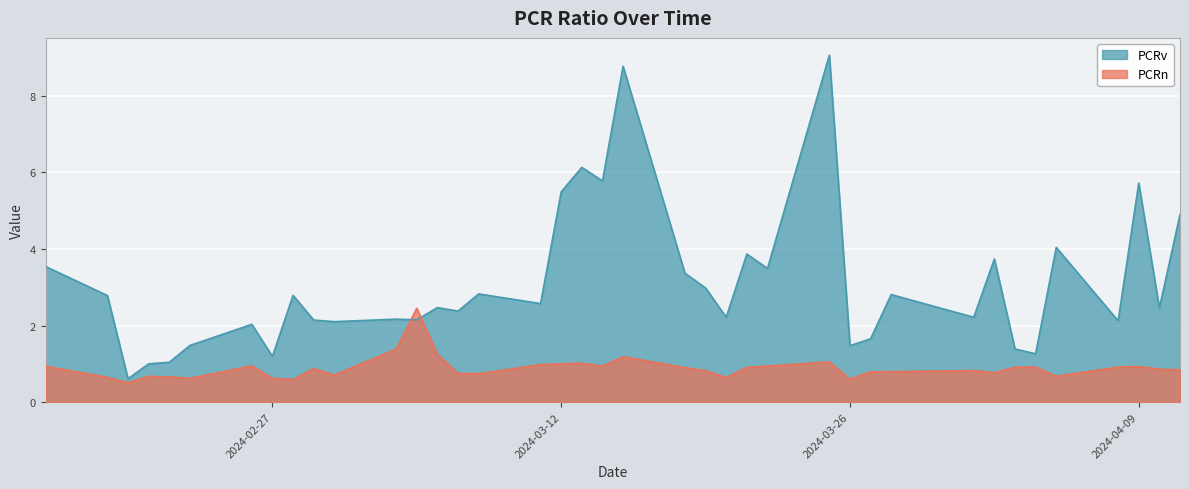

Where is the first local minimum for PCRn?

2024-02-20